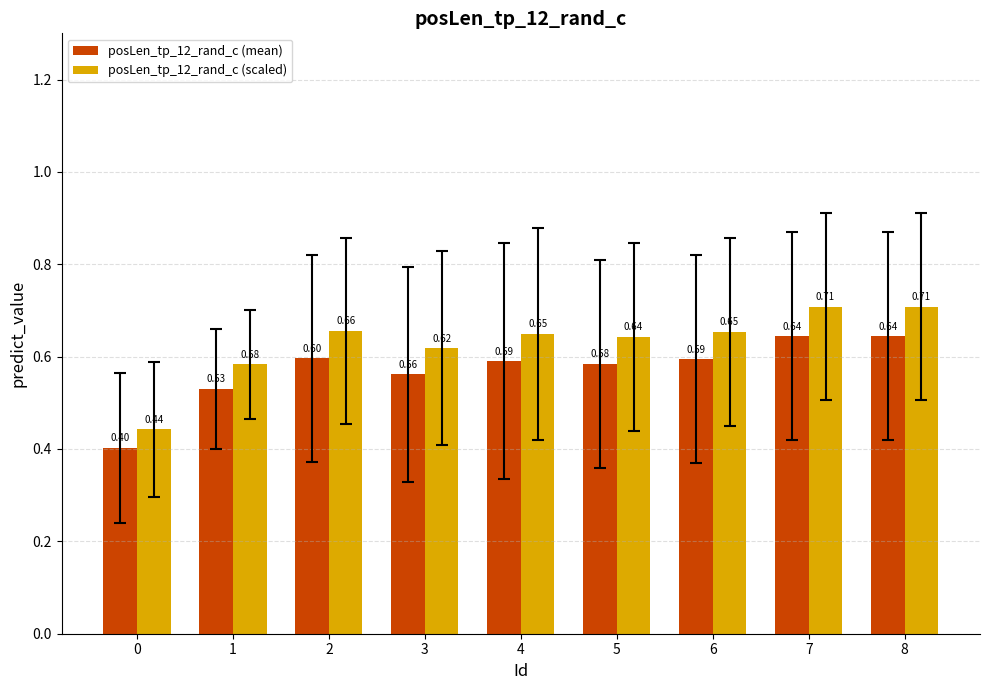

What is the difference between the maximum and minimum values in the posLen_tp_12_rand_c (mean) series?

0.2